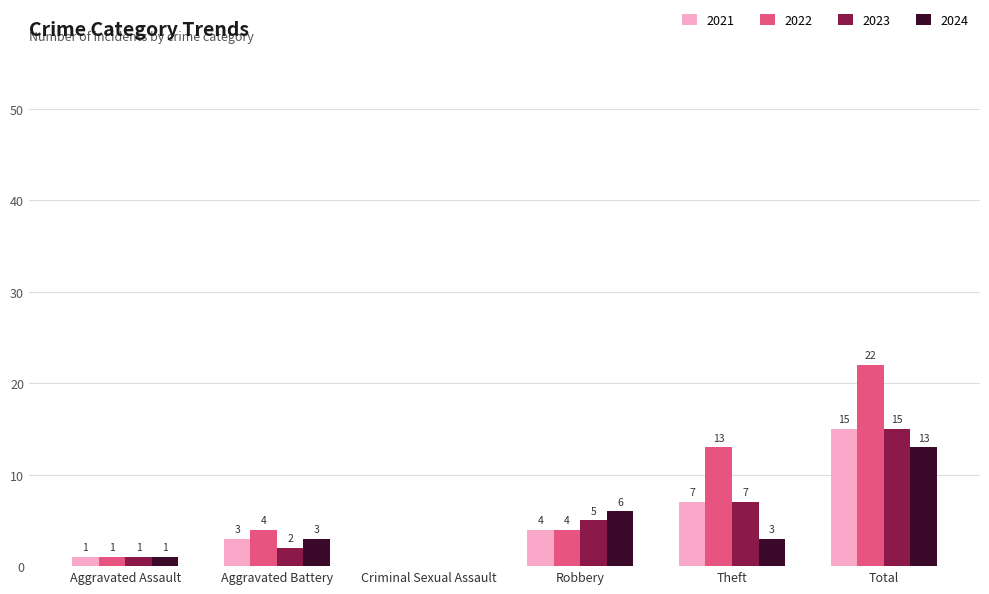

Are the bars grouped side by side (vs. stacked)?

Yes